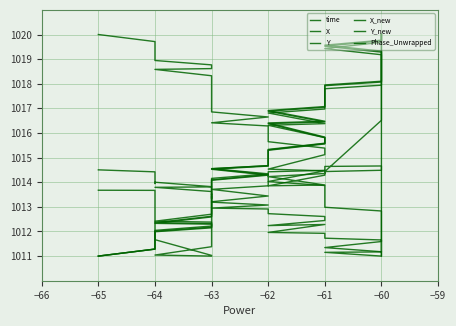

What is the lowest value of the Phase_Unwrapped series?

1011.0